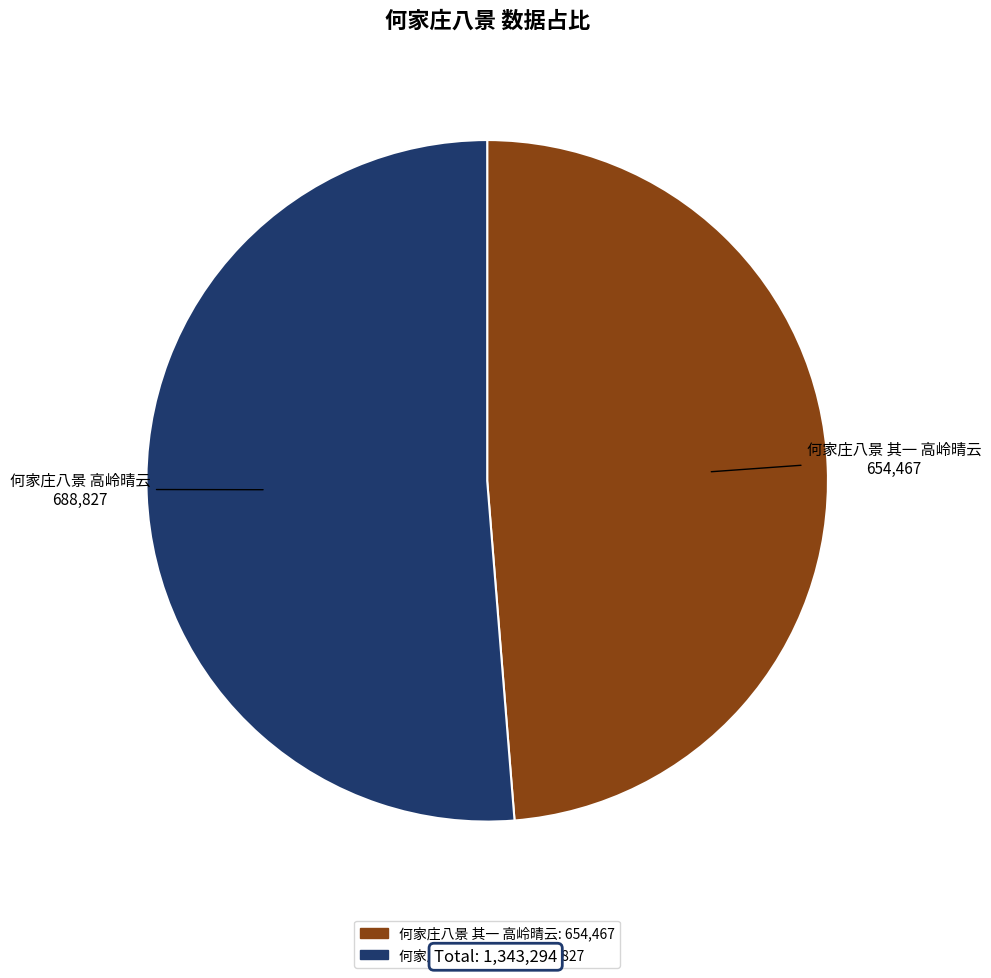

Which has a higher value, 何家庄八景 其一 高岭晴云 or 何家庄八景 高岭晴云?

何家庄八景 高岭晴云